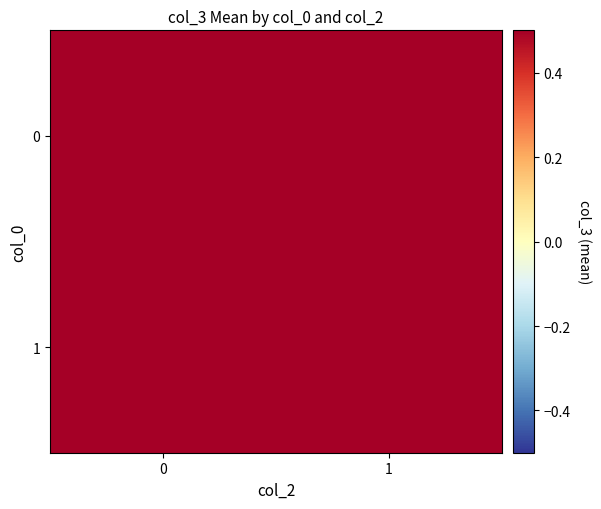

The 1 series shows -1 at 2. True or false?

False